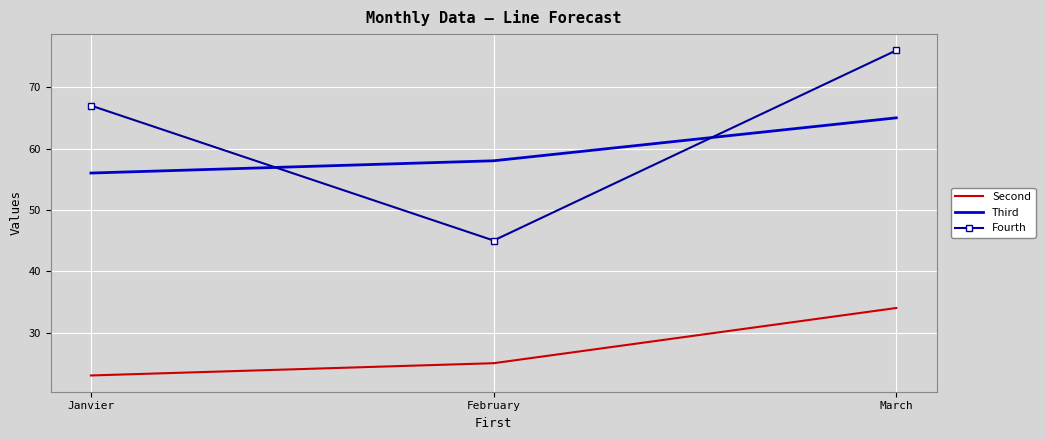

Reading left to right, transcribe all the data shown in this chart.

Second: 23	25	34
Third: 56	58	65
Fourth: 67	45	76